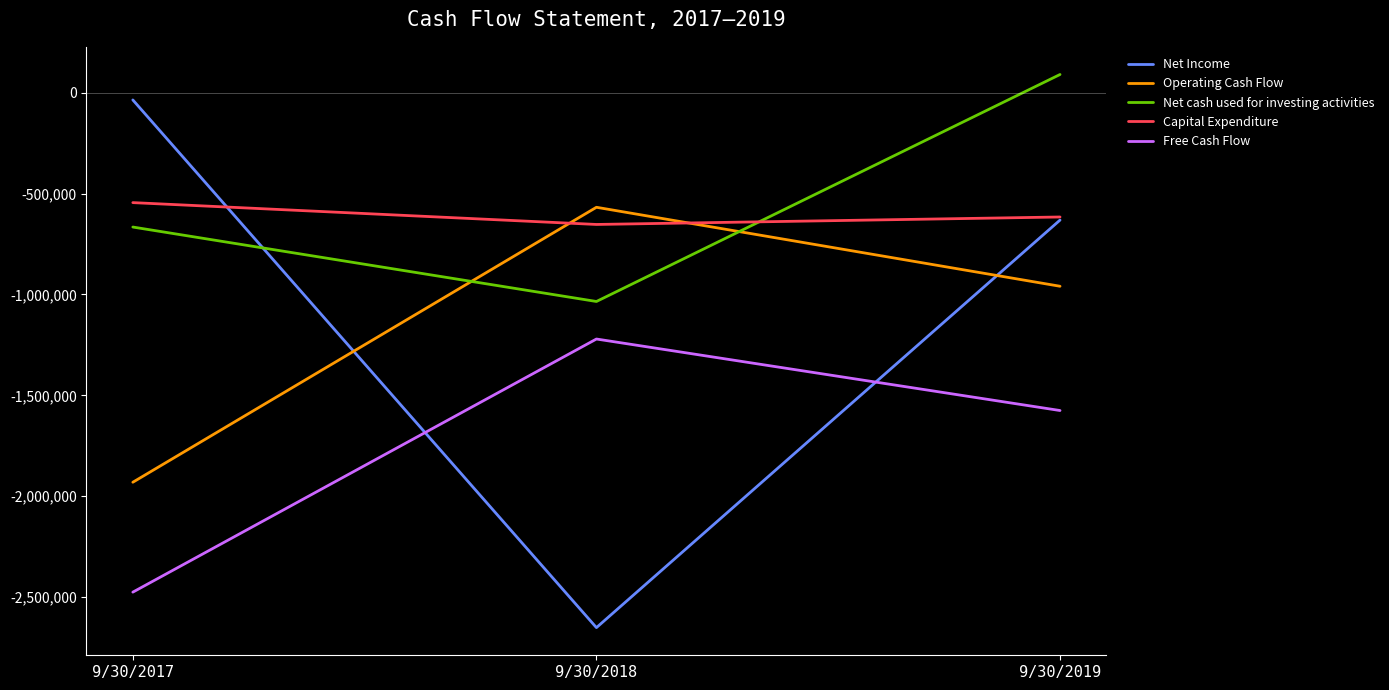

Which series has the widest spread of values?

Net Income